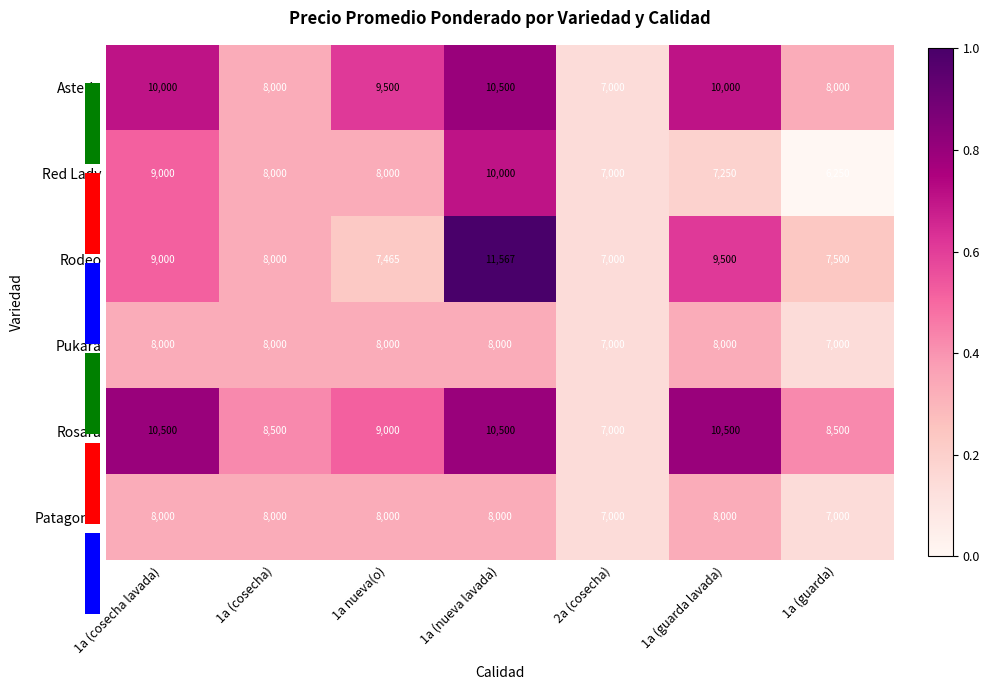

Count the number of categories in the chart.

7